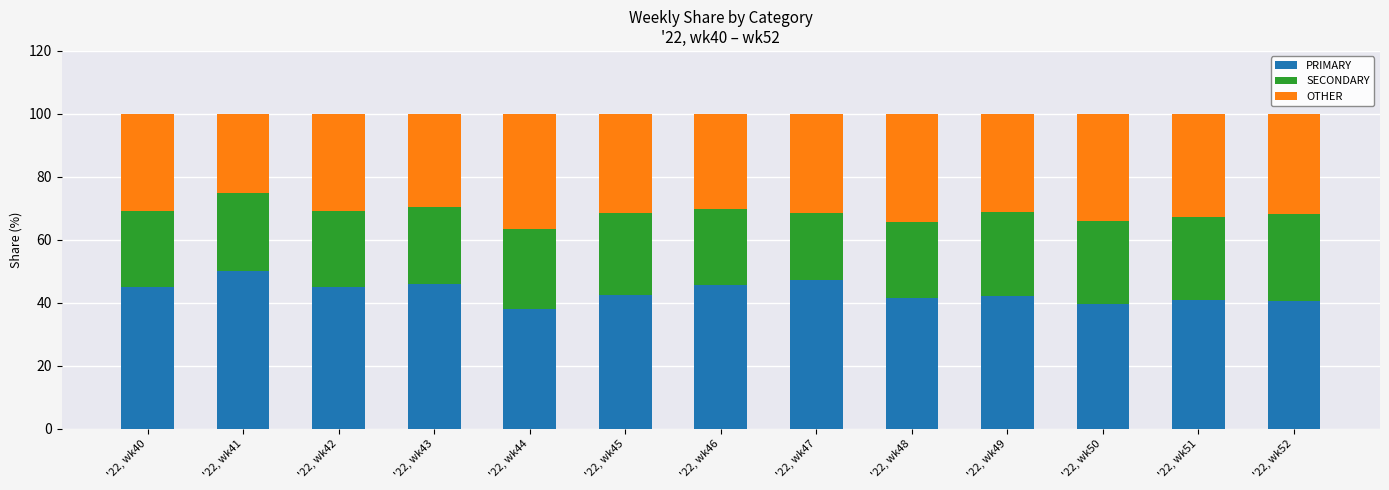

What is the value of the PRIMARY bar at the 9th from the left?

41.4